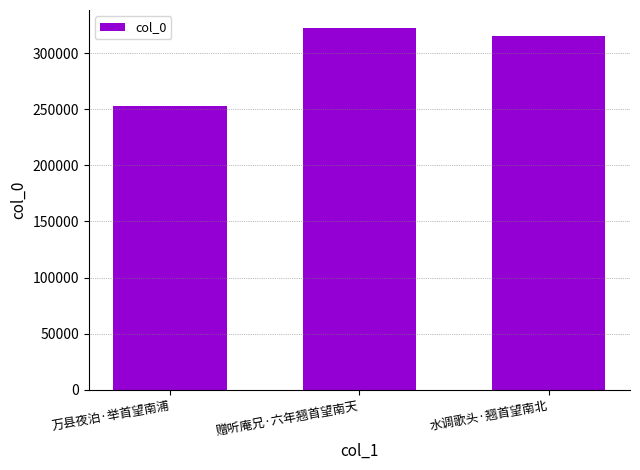

How many data points does each series have?

3